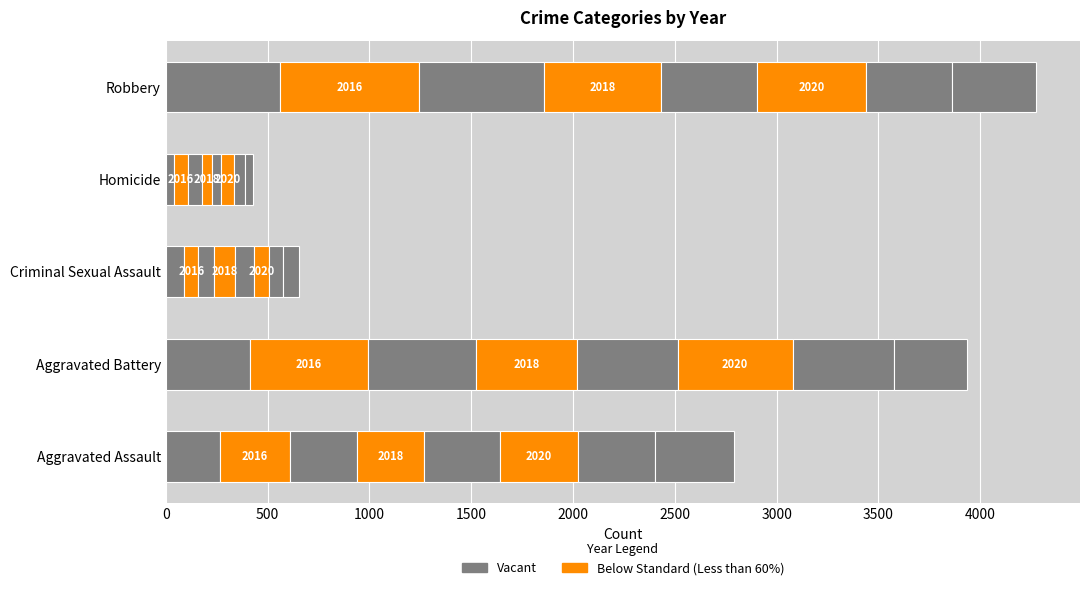

What is the value of the Robbery bar at the 7th from the left?

422